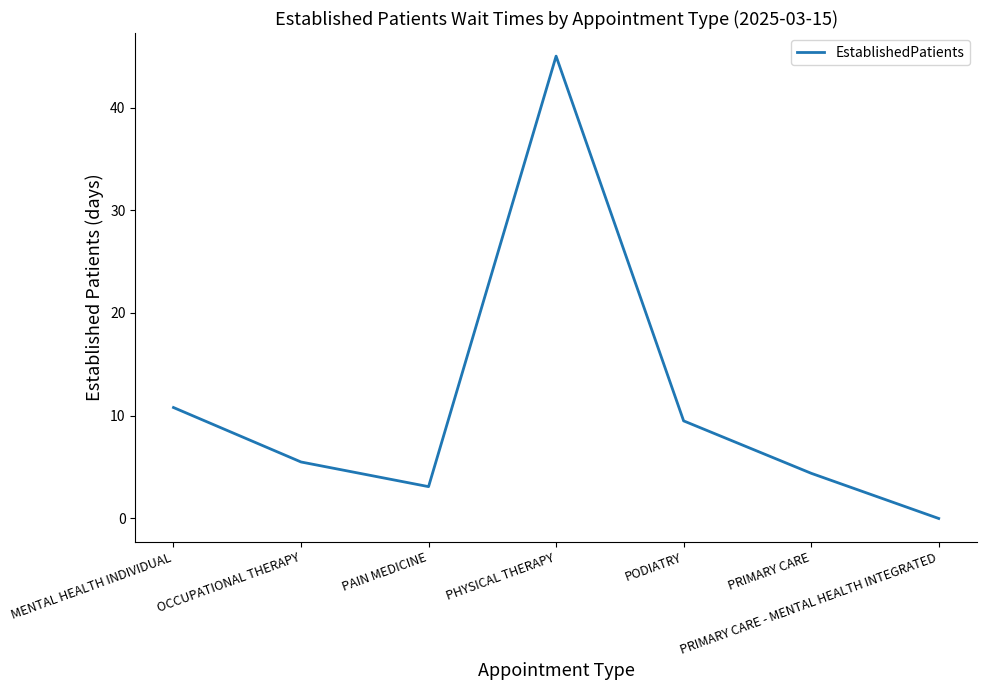

What is the difference between the values at OCCUPATIONAL THERAPY and PODIATRY?

4.0